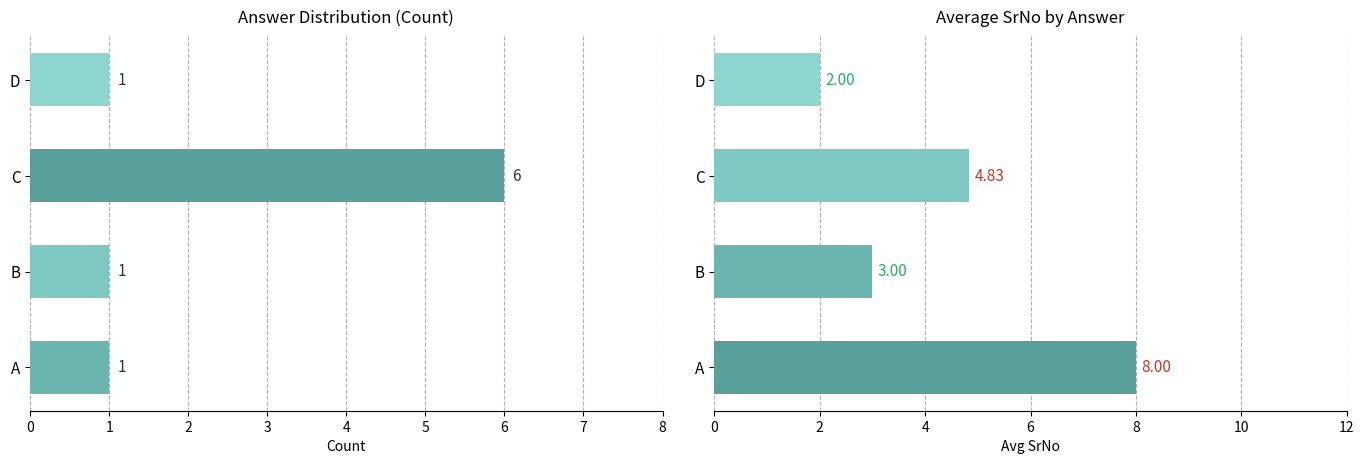

How many data points in Avg SrNo are less than 4?

2